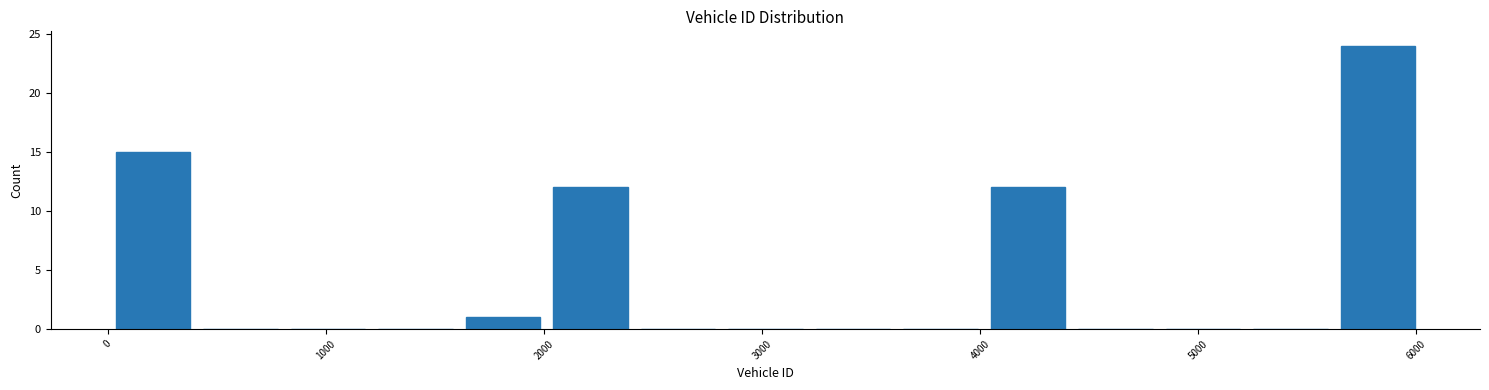

Reading left to right, transcribe this chart: for each bar, give the range it covers on the x-axis and its height. Neither the bar edges nor the heights are printed on the chart, so give them approximately, as read against the axes.

0 to 400: 15
400 to 800: 0
800 to 1200: 0
1200 to 1600: 0
1600 to 2000: 1
2000 to 2400: 12
2400 to 2800: 0
2800 to 3200: 0
3200 to 3600: 0
3600 to 4000: 0
4000 to 4400: 12
4400 to 4800: 0
4800 to 5200: 0
5200 to 5600: 0
5600 to 6000: 24